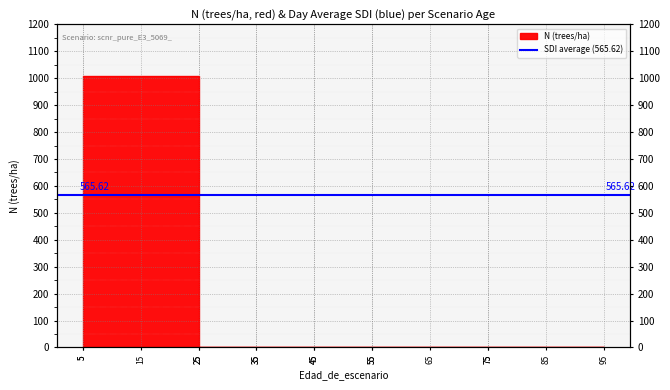

Which category has the highest value across all series?

5